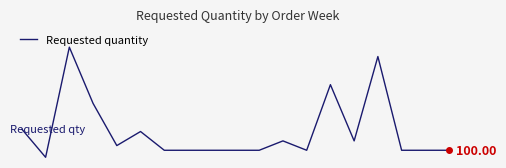

What is the greatest value displayed?

1200